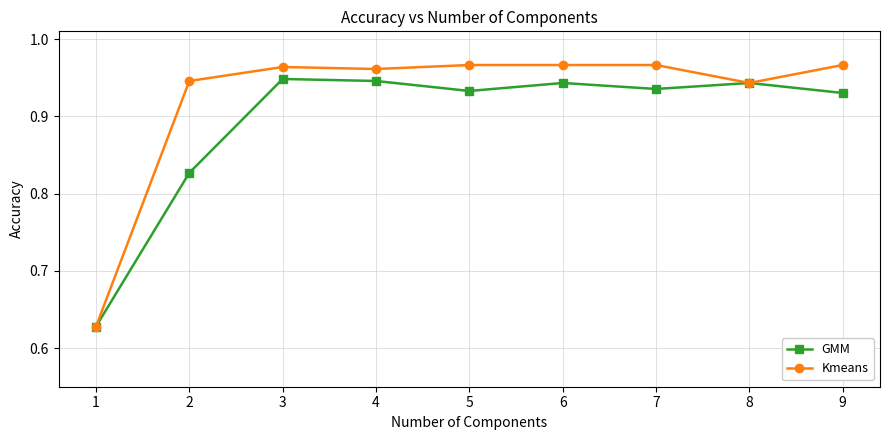

What is the total value across all series at 1?

1.3